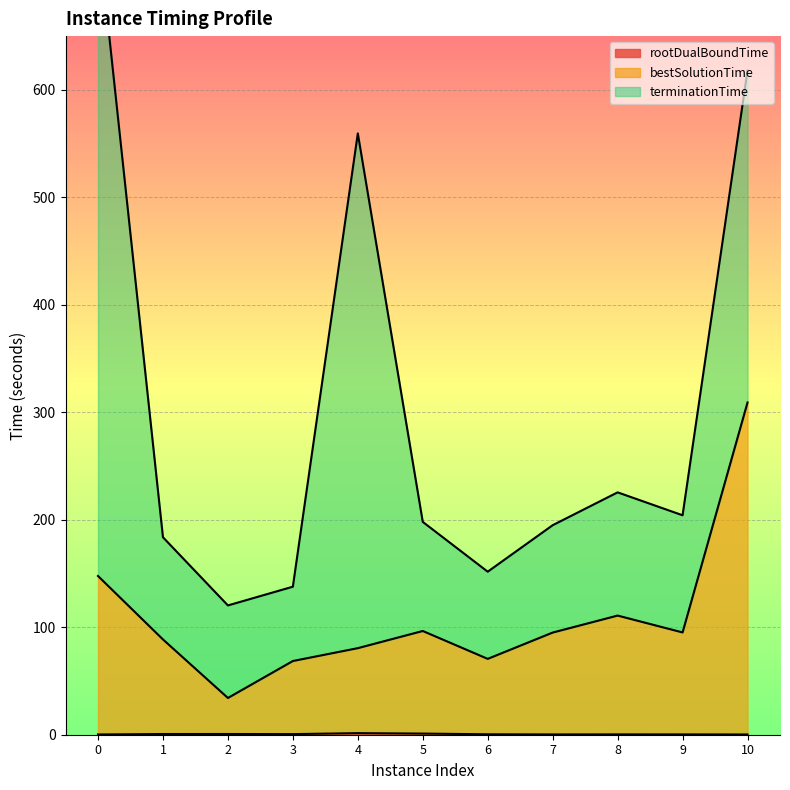

Rank the categories by rootDualBoundTime value from highest to lowest.

4, 5, 2, 1, 3, 6, 8, 9, 7, 10, 0